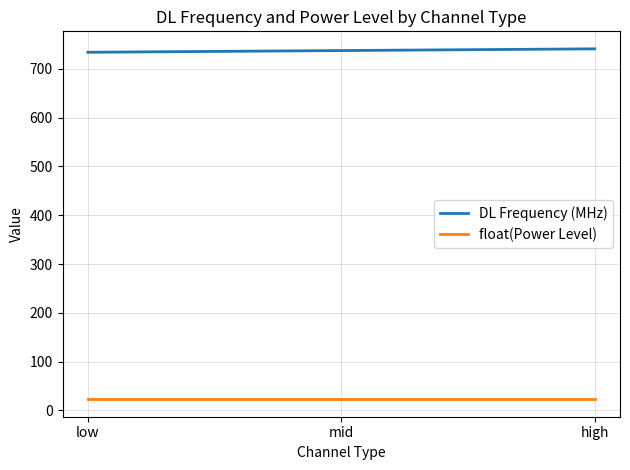

What are all the series names shown in the legend?

DL Frequency (MHz), float(Power Level)